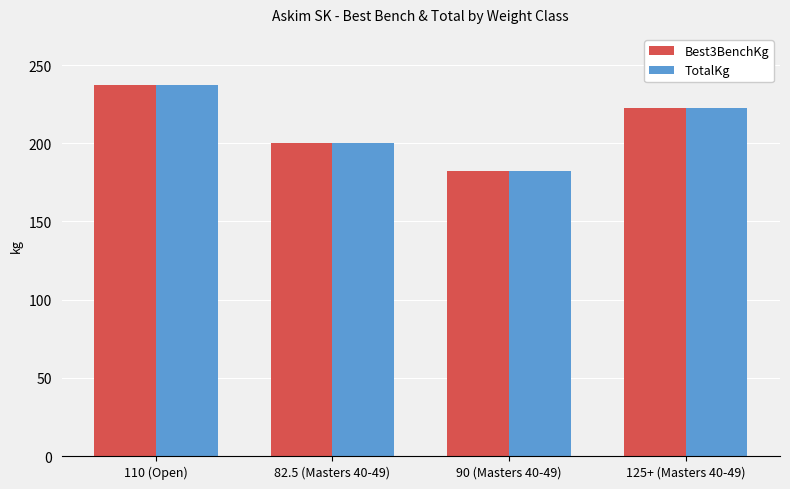

What position from the right is 90 (Masters 40-49)?

2